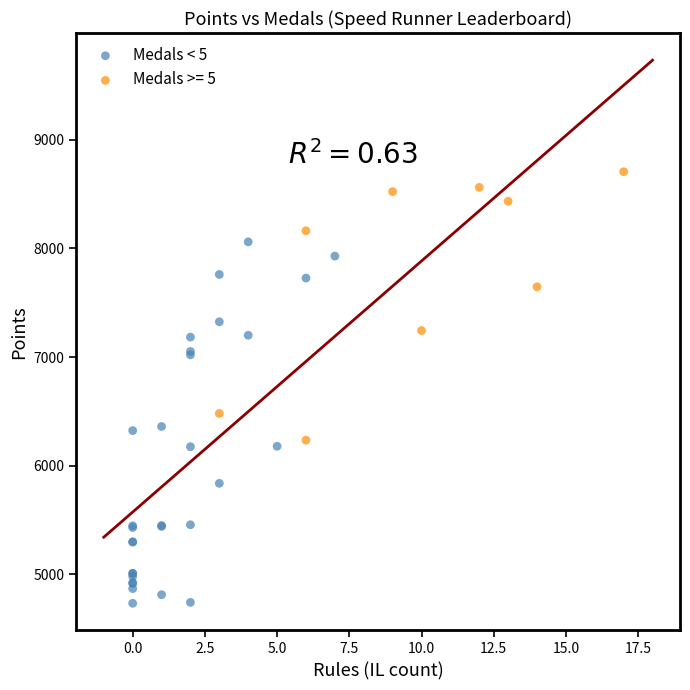

Which series has the largest Y range (max minus min)?

Medals < 5